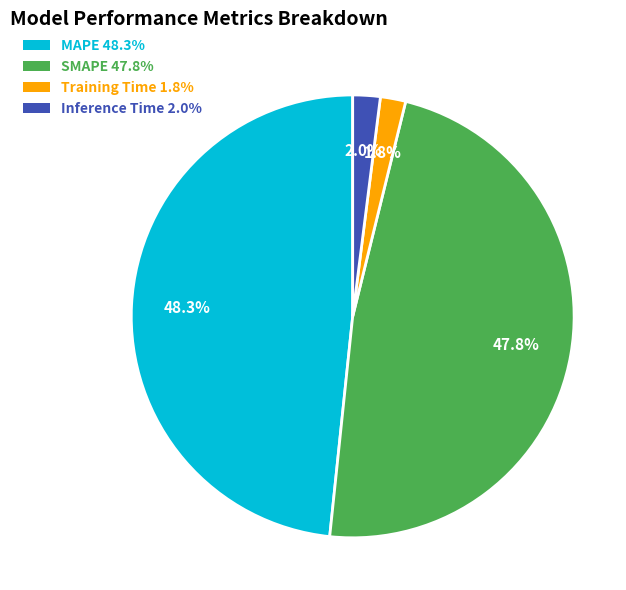

What portion of the pie excludes SMAPE?

52.2%